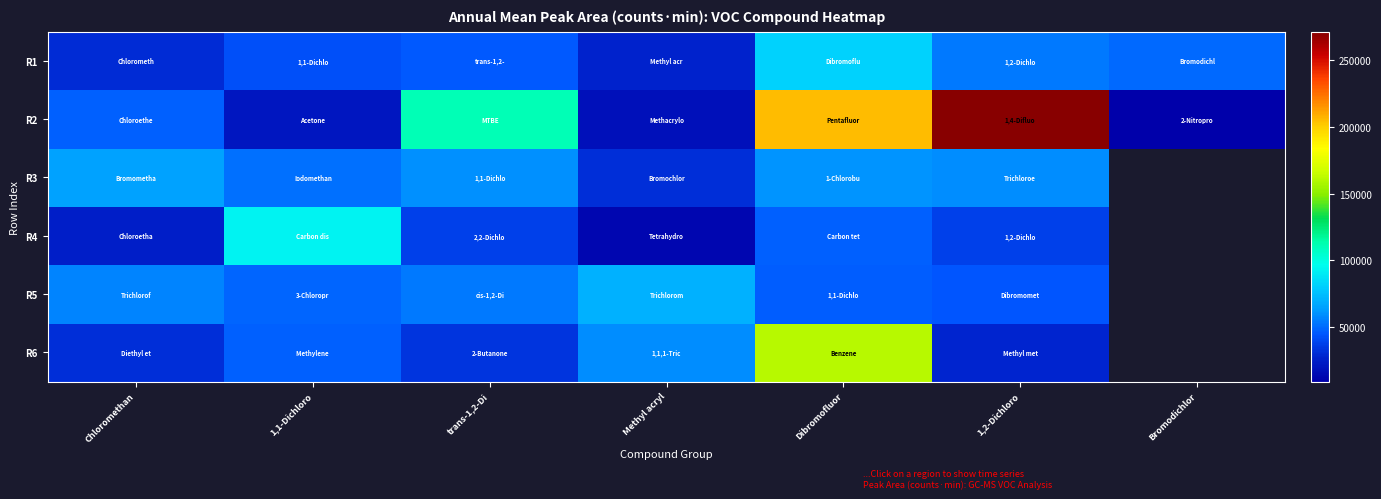

At how many categories does at least one series exceed 266126?

1